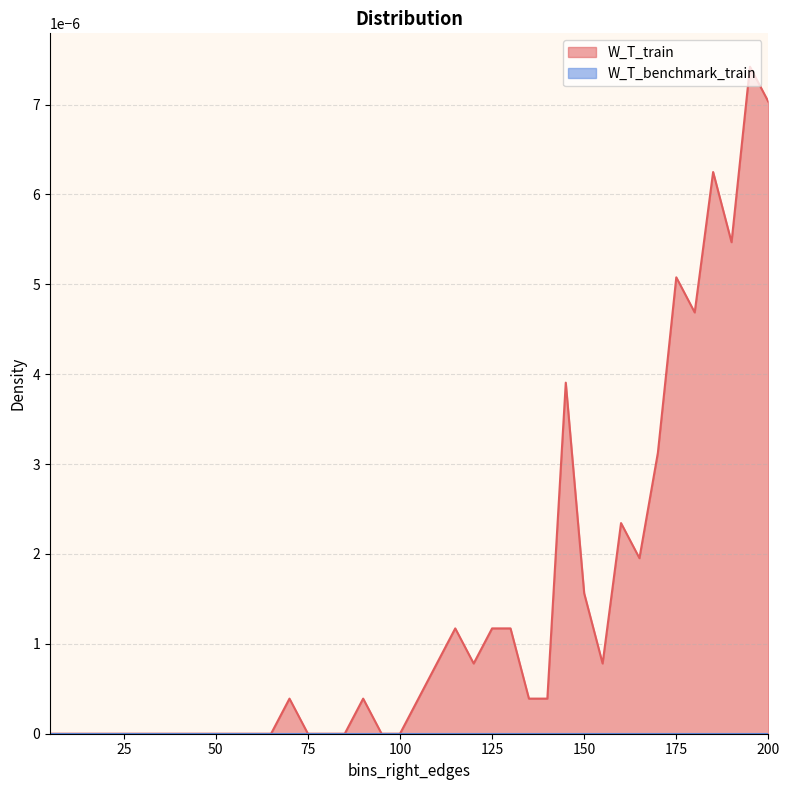

The chart shows a value of 0.0 at 5. True or false?

True